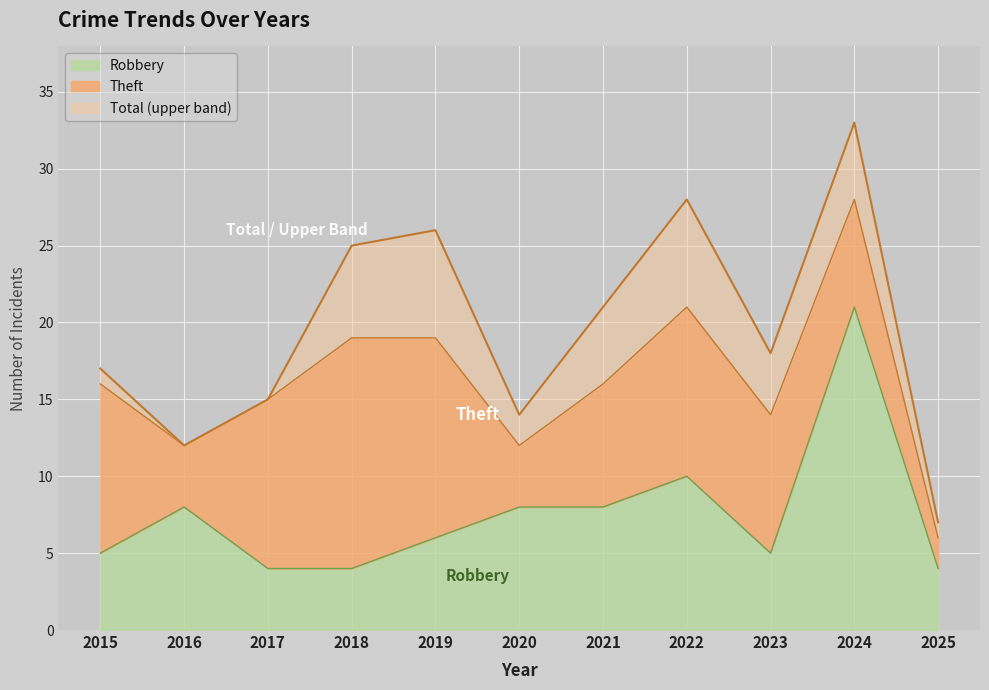

True or false: Robbery and Total cross at least once.

False